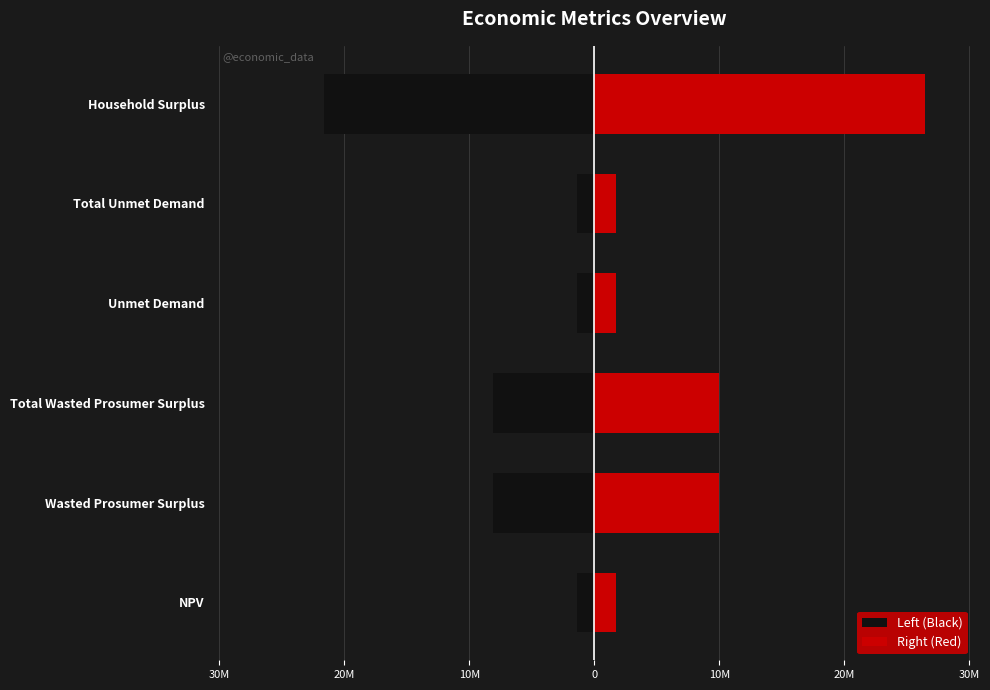

Which has a higher value, Wasted Prosumer Surplus or Total Wasted Prosumer Surplus?

Wasted Prosumer Surplus